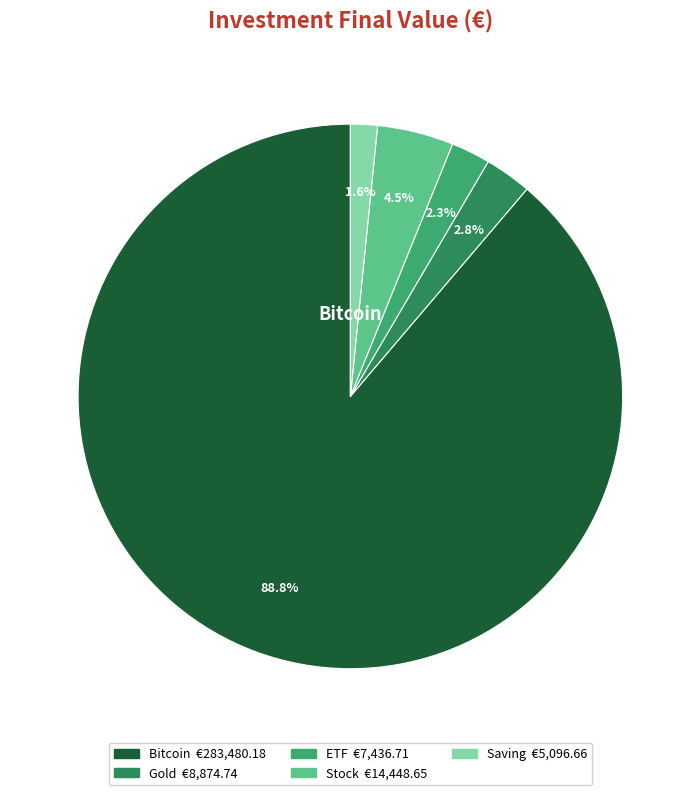

Is there a majority slice in this chart?

Yes